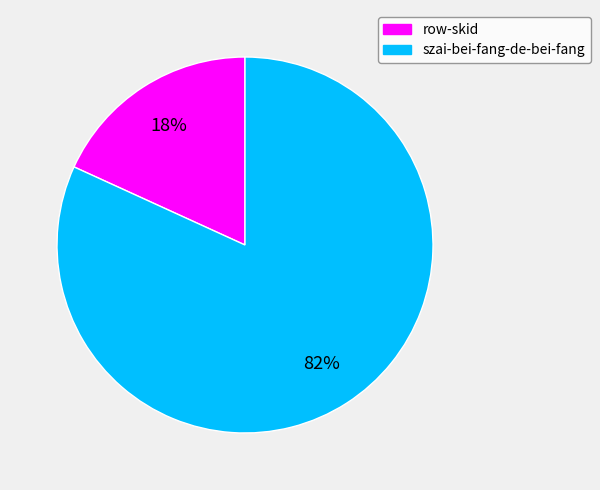

True or false: szai-bei-fang-de-bei-fang accounts for 95% of the total.

False